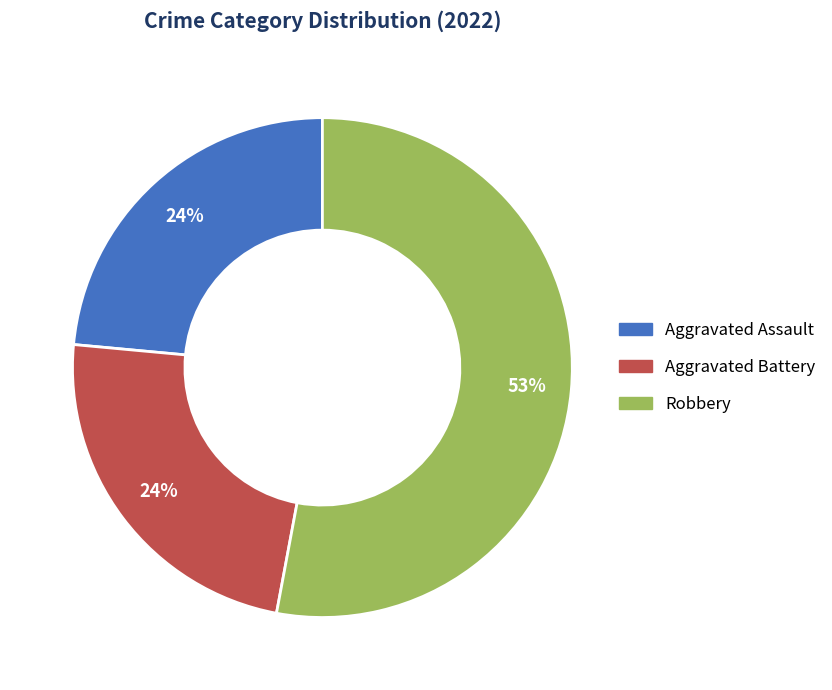

Combined, do Aggravated Battery and Aggravated Assault account for over 50%?

No